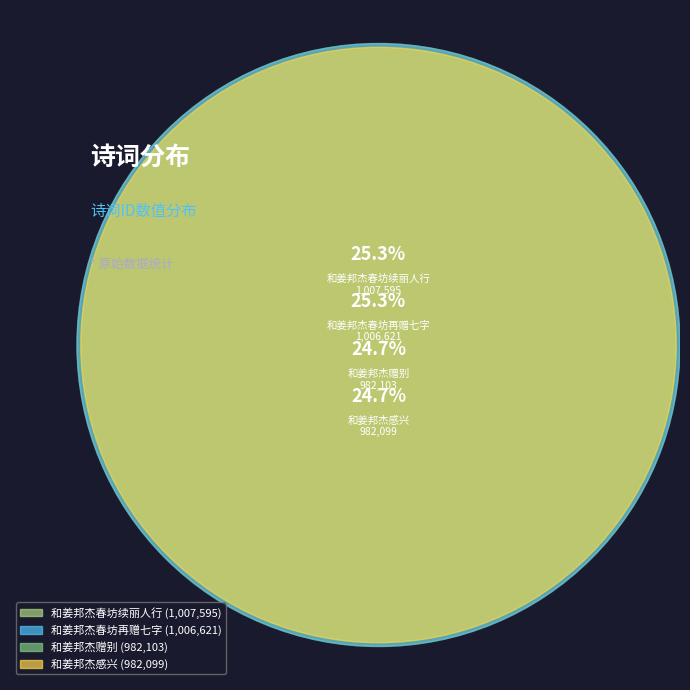

Does any single category account for the majority?

No